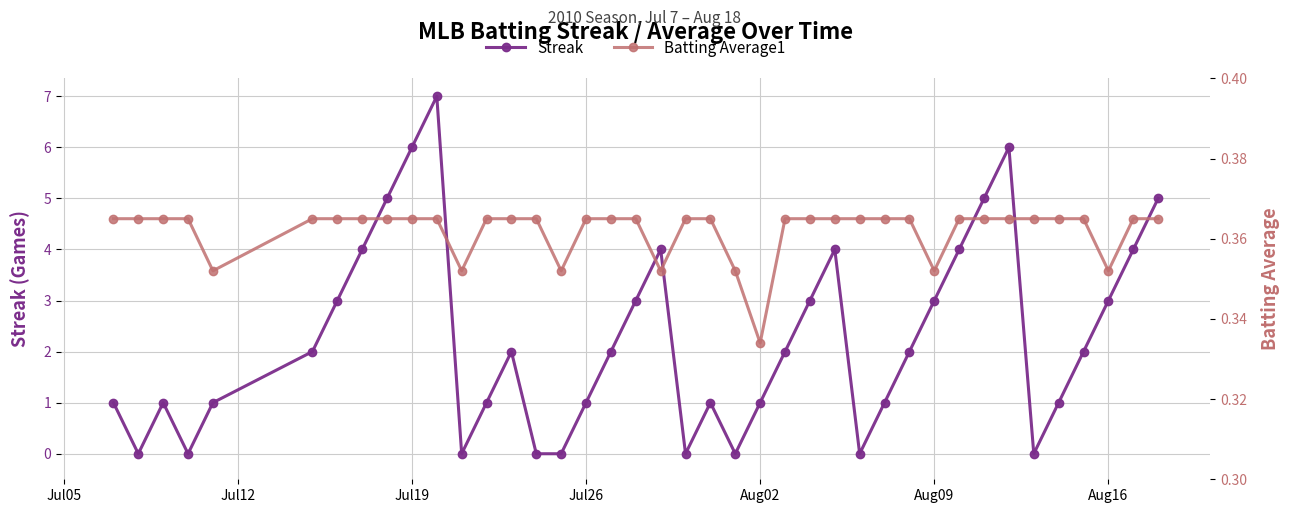

At how many categories does at least one series exceed 3?

11